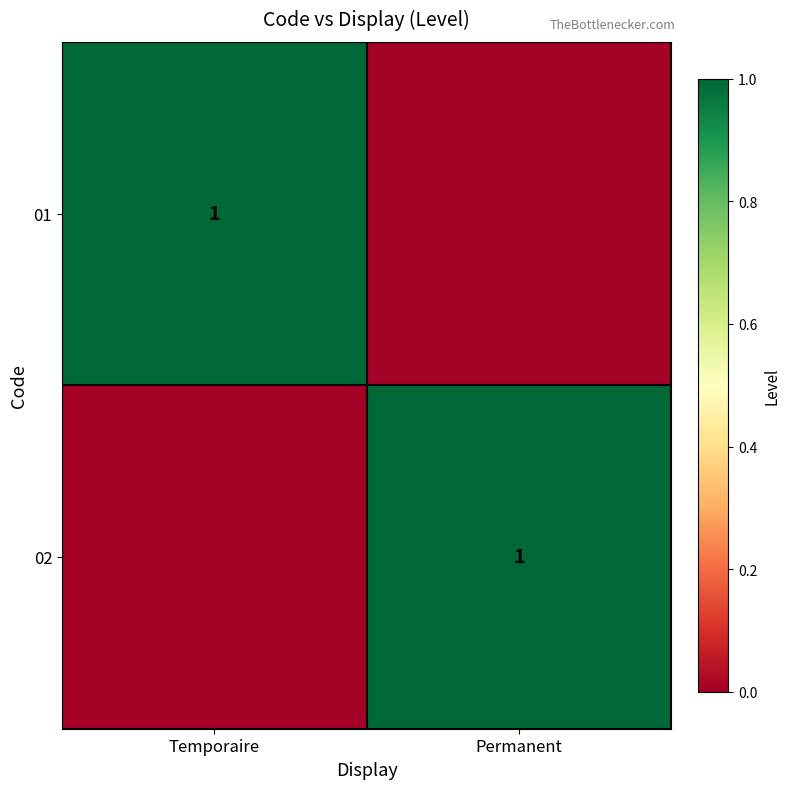

The 02 series shows 1 at Permanent. True or false?

True